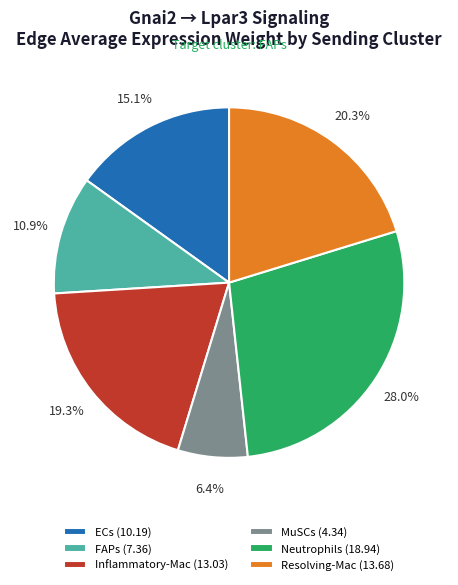

How many slices are in this pie chart?

6